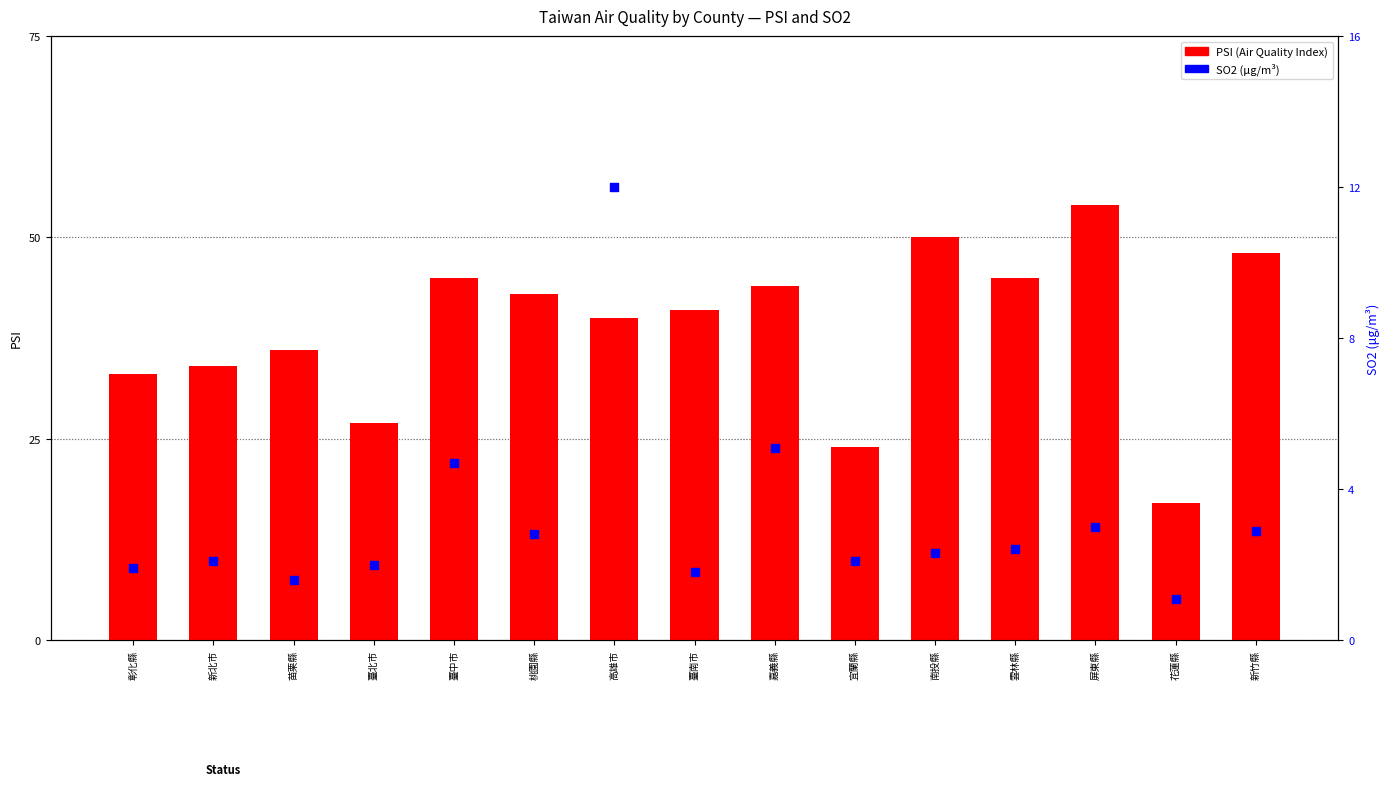

What is the total value across all series at 苗栗縣?

37.6